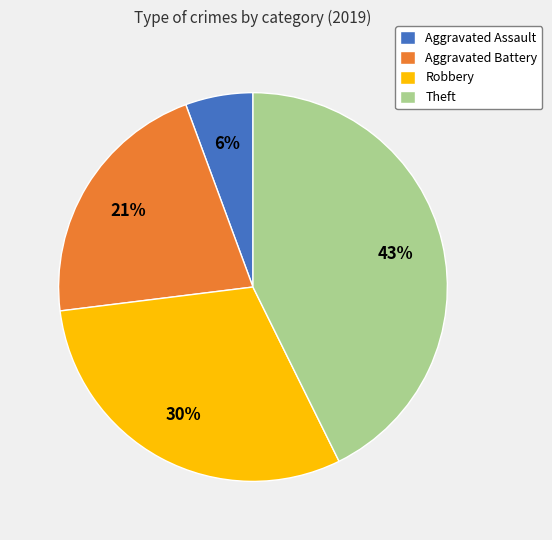

What percentage is the Theft slice, to the nearest percent?

43%